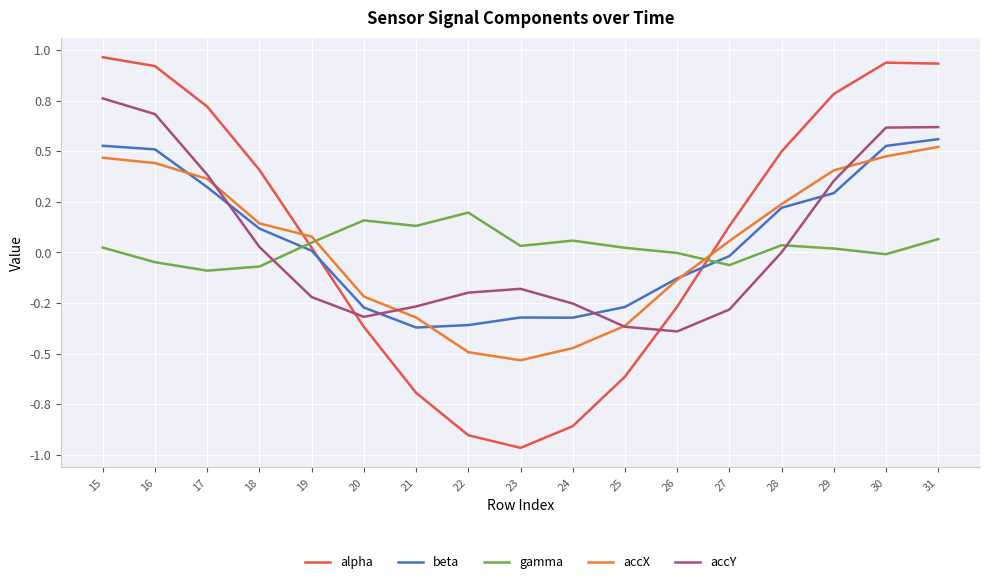

Rank the series by their maximum value, from highest to lowest.

alpha, accY, beta, accX, gamma